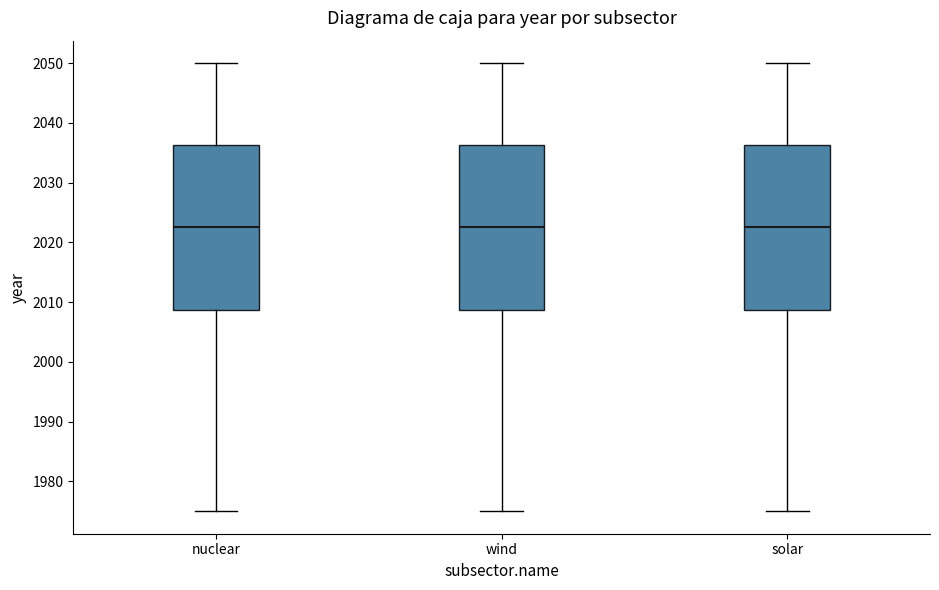

Where does the lower whisker of the box for nuclear end on the y-axis? The values are not printed on the chart, so give them approximately, as read against the axis.

1975